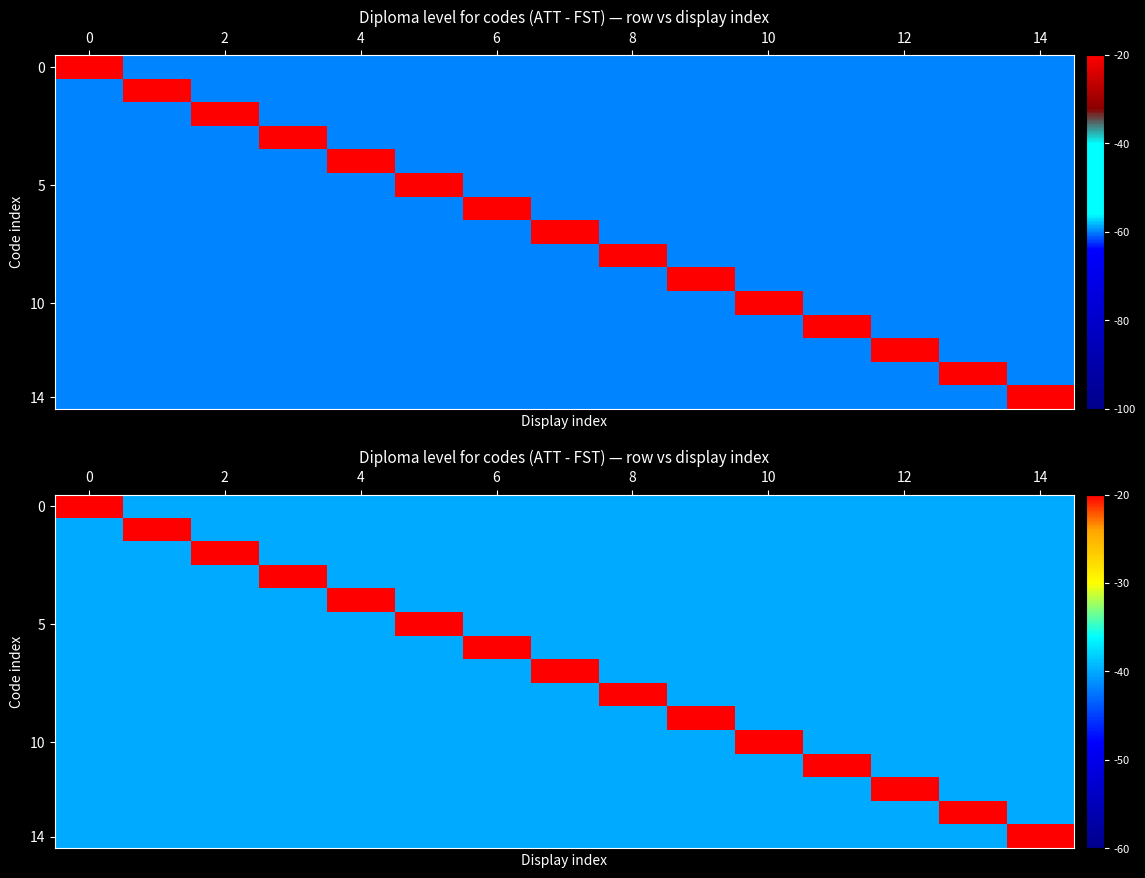

How many data points does each series have?

15